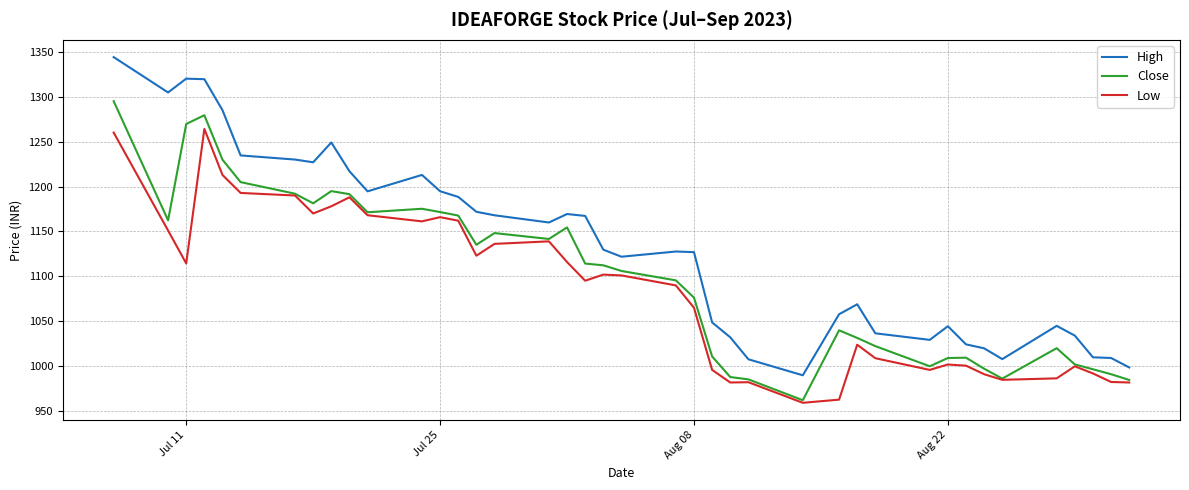

Rank the series by their average value, from highest to lowest.

High, Close, Low